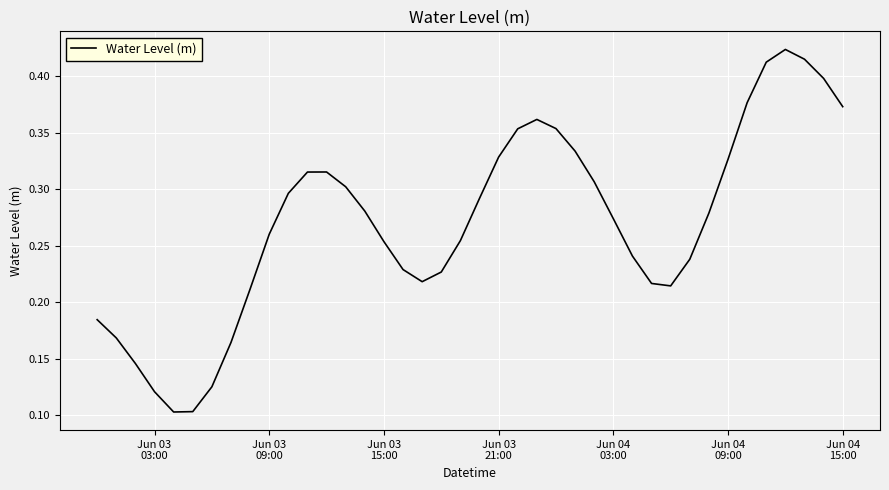

Reading left to right, transcribe all the data shown in this chart.

0.2	0.2	0.1	0.1	0.1	0.1	0.1	0.2	0.2	0.3	0.3	0.3	0.3	0.3	0.3	0.3	0.2	0.2	0.2	0.3	0.3	0.3	0.4	0.4	0.4	0.3	0.3	0.3	0.2	0.2	0.2	0.2	0.3	0.3	0.4	0.4	0.4	0.4	0.4	0.4